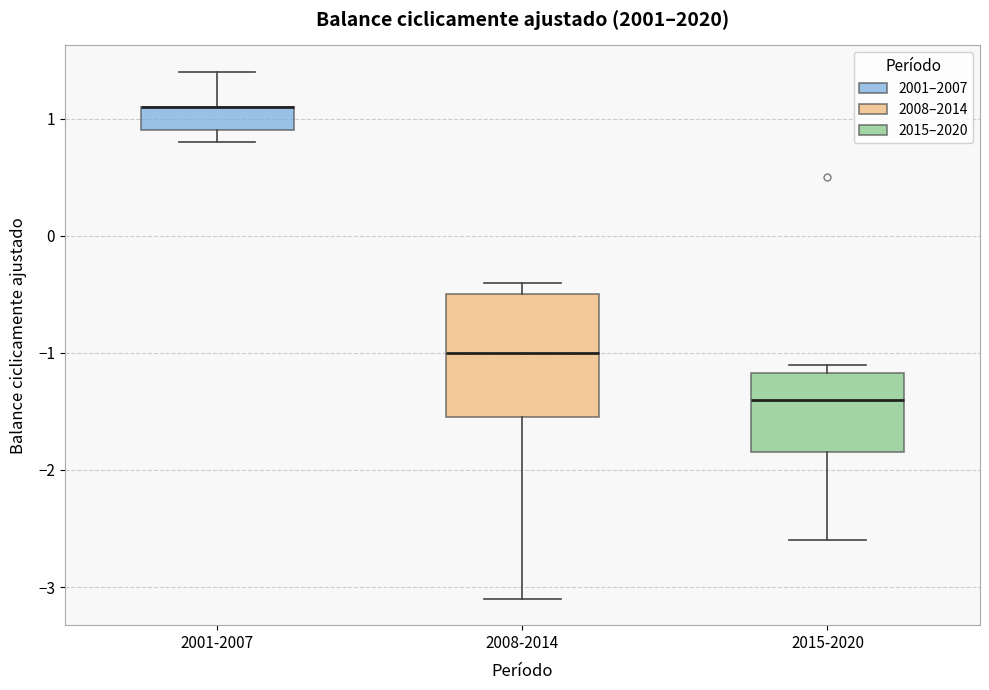

Reading left to right, transcribe this box plot: for each box, give where its median line is, the range the box spans, and where its two whiskers end, as read against the y-axis. The values are not printed on the chart, so give them approximately, as read against the axis.

2001-2007: median 1.1 (drawn on the box's upper edge), box 0.9 to 1.1, whiskers 0.8 to 1.4
2008-2014: median -1.0, box -1.5 to -0.5, whiskers -3.1 to -0.4
2015-2020: median -1.4, box -1.8 to -1.2, whiskers -2.6 to -1.1